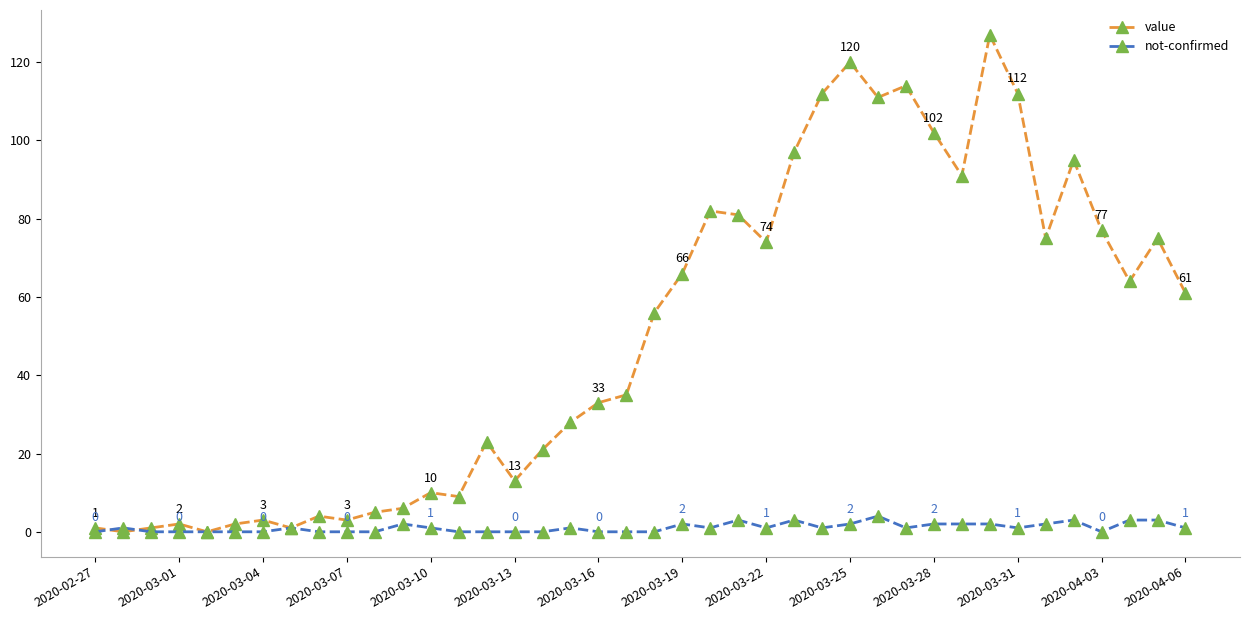

How many lines are shown in the chart?

2